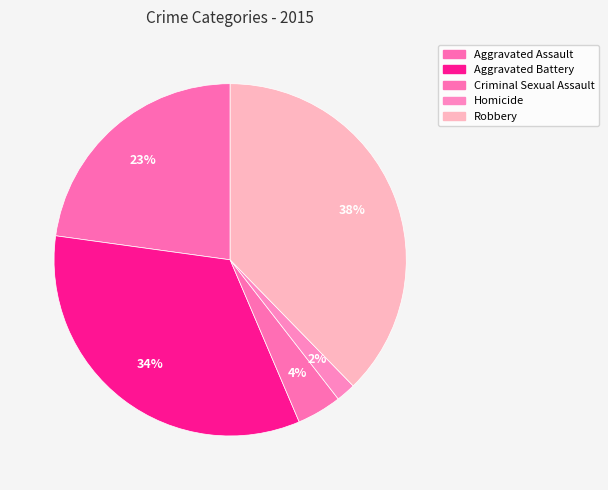

Which slice is the smallest?

Homicide